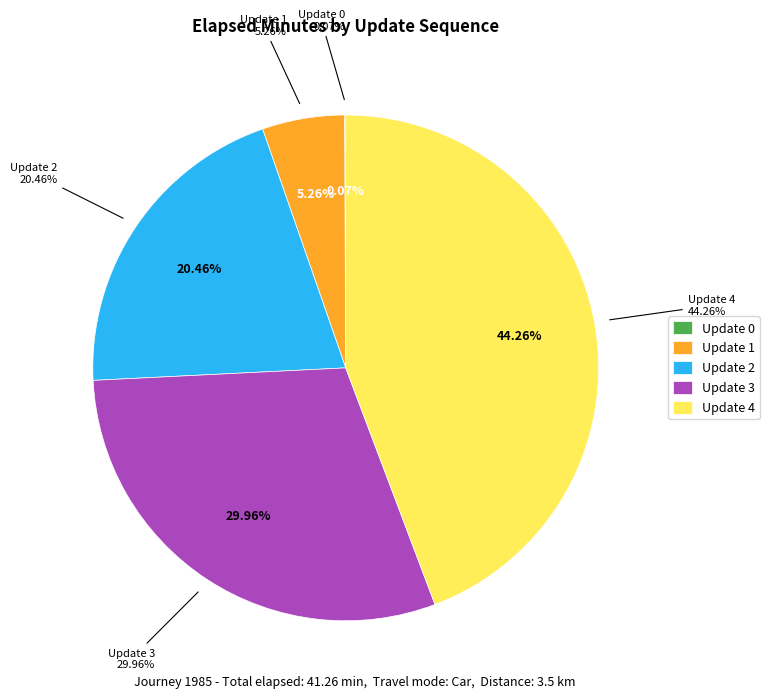

What portion of the pie excludes Update 4?

55.7%